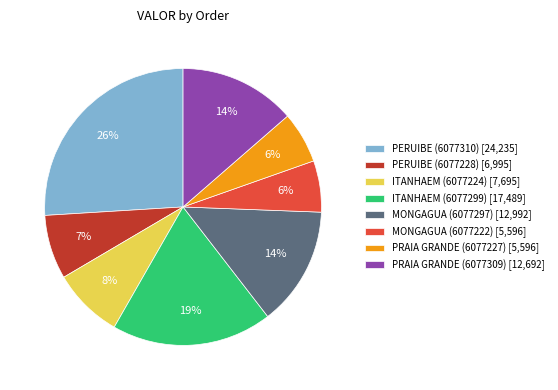

Do ITANHAEM (6077299) [17,489] and PERUIBE (6077228) [6,995] together represent more than half of the pie?

No